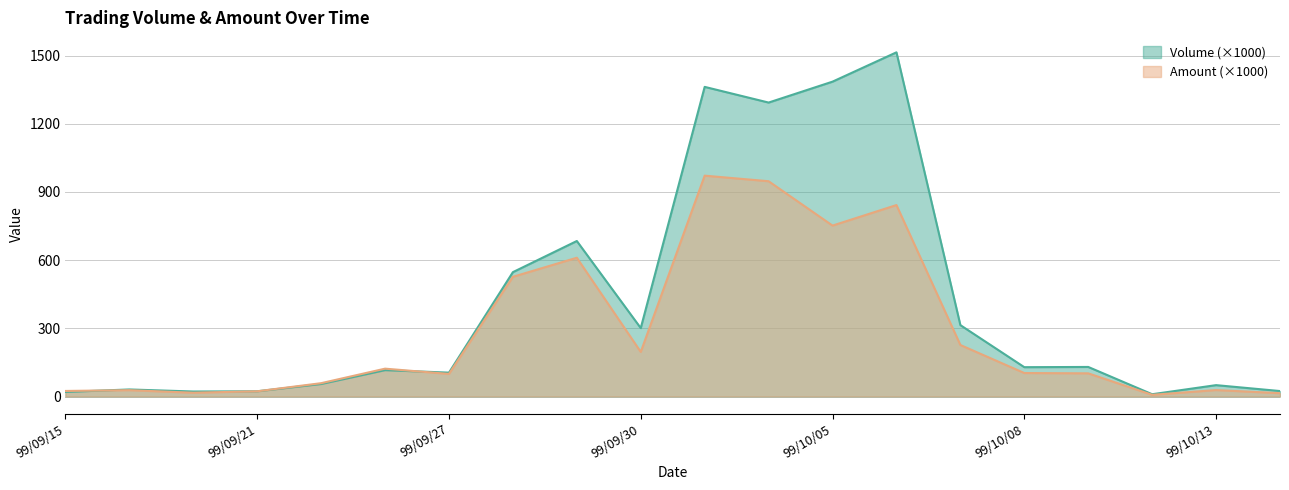

Reading left to right, list all the values displayed in this chart.

Volume: 20.0	31.0	22.0	23.0	55.0	116.0	105.0	547.0	684.0	301.0	1362.0	1293.0	1385.0	1514.0	314.0	129.0	130.0	10.0	50.0	24.0
Amount: 24.4	27.8	16.6	23.0	58.6	122.5	99.3	526.5	610.5	196.1	971.5	947.0	751.8	842.1	226.6	103.3	101.9	7.4	28.3	14.7